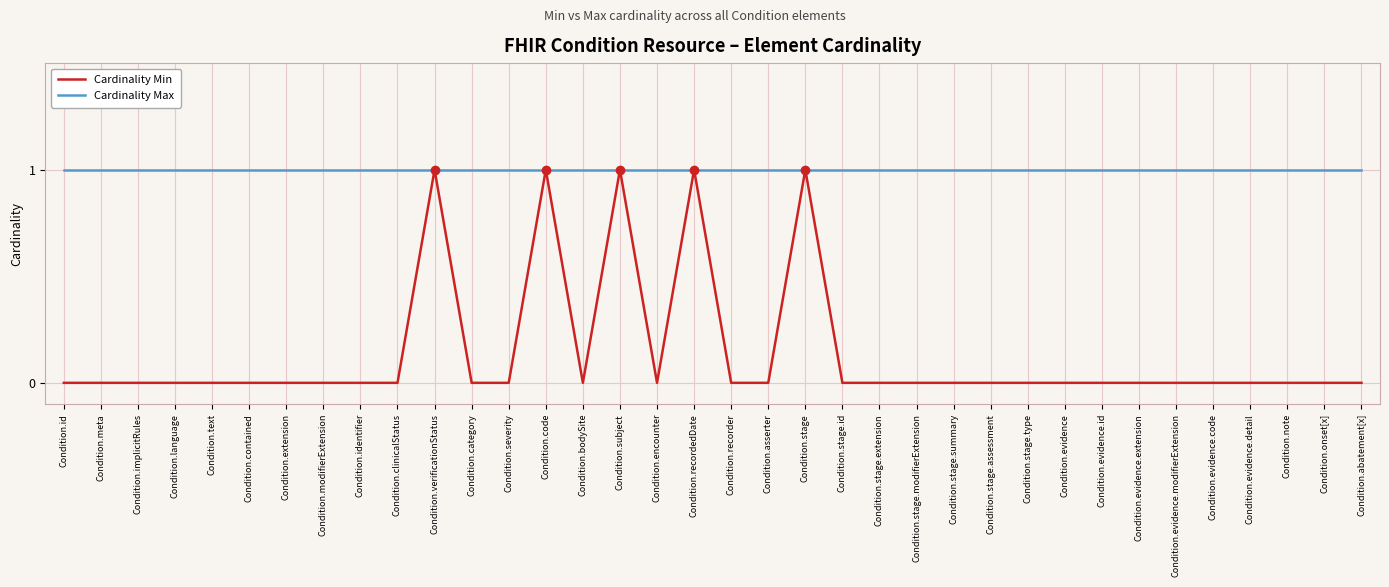

How many lines are shown in the chart?

2